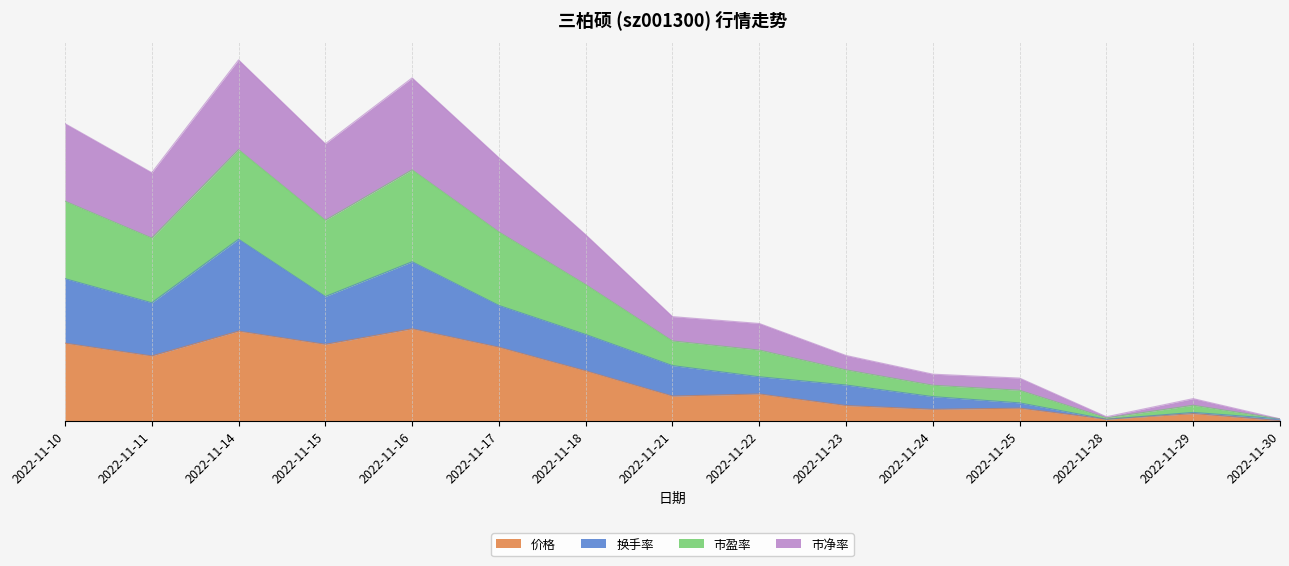

Is it true that 价格 equals 1.1 at 2022-11-17?

False